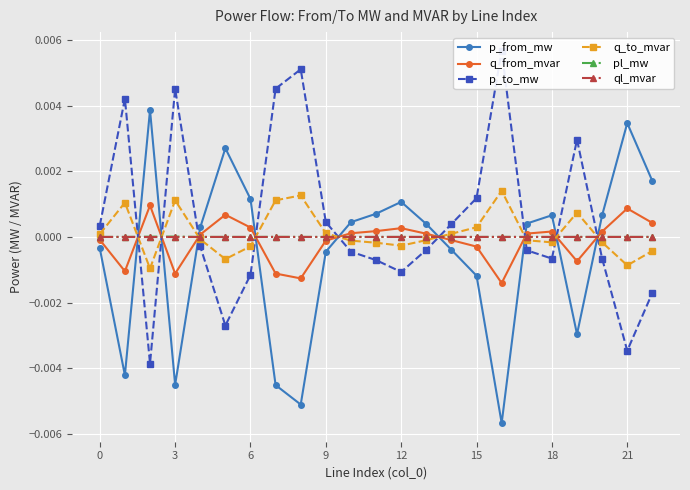

True or false: ql_mvar has more than 0 interior local peaks.

True